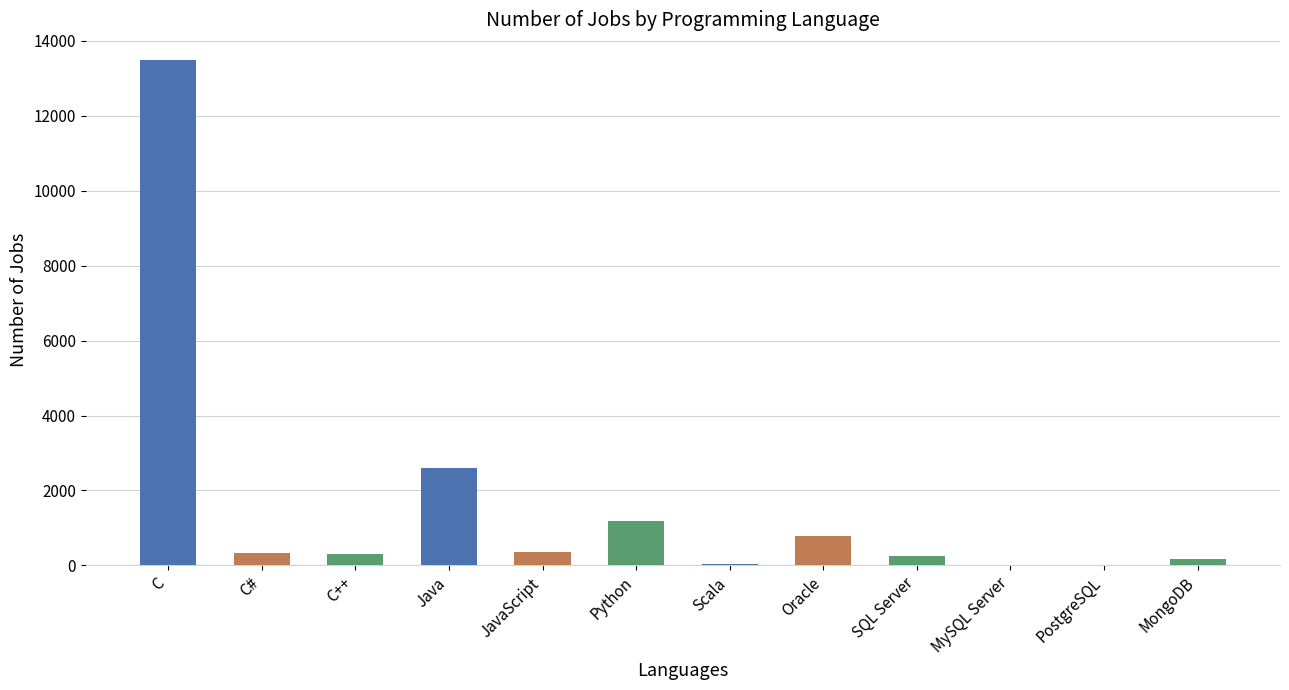

How many series are shown in this chart?

1